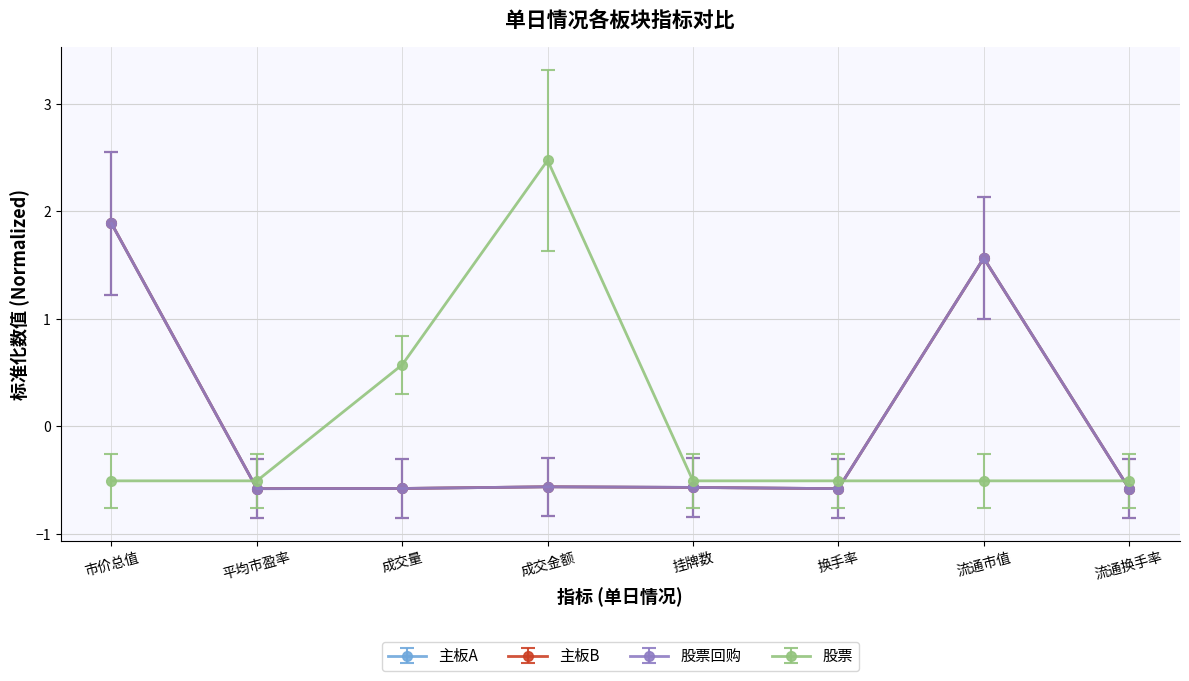

True or false: 主板A and 股票 cross at least once.

True